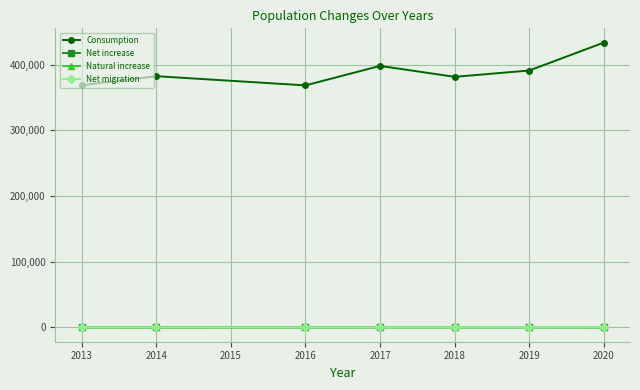

At how many categories does at least one series exceed 254696?

7